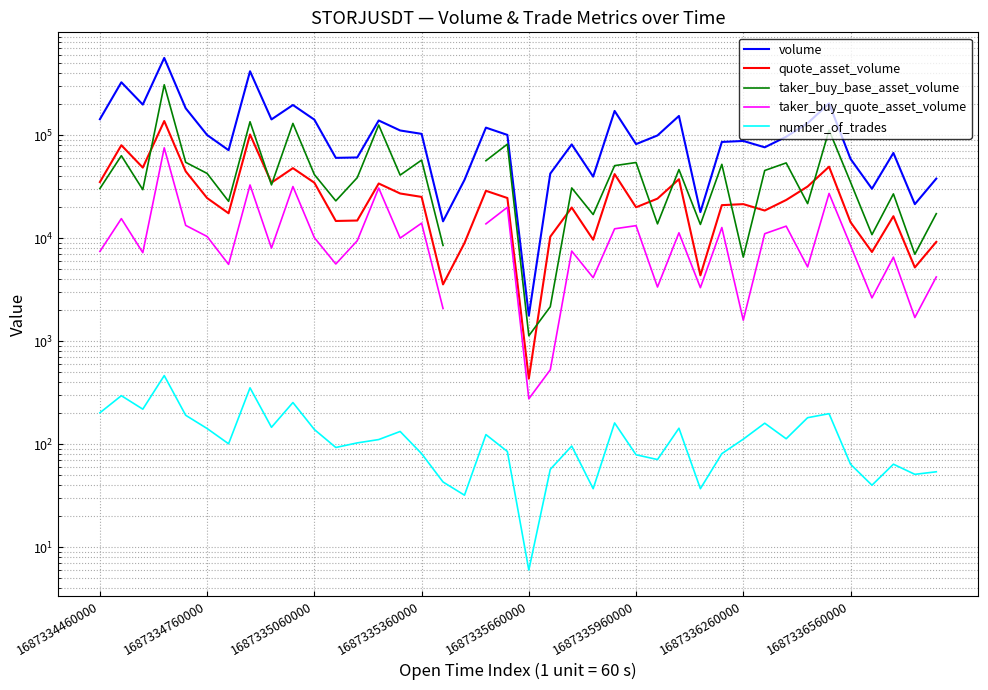

What is the label of the 23rd point from the left?

22